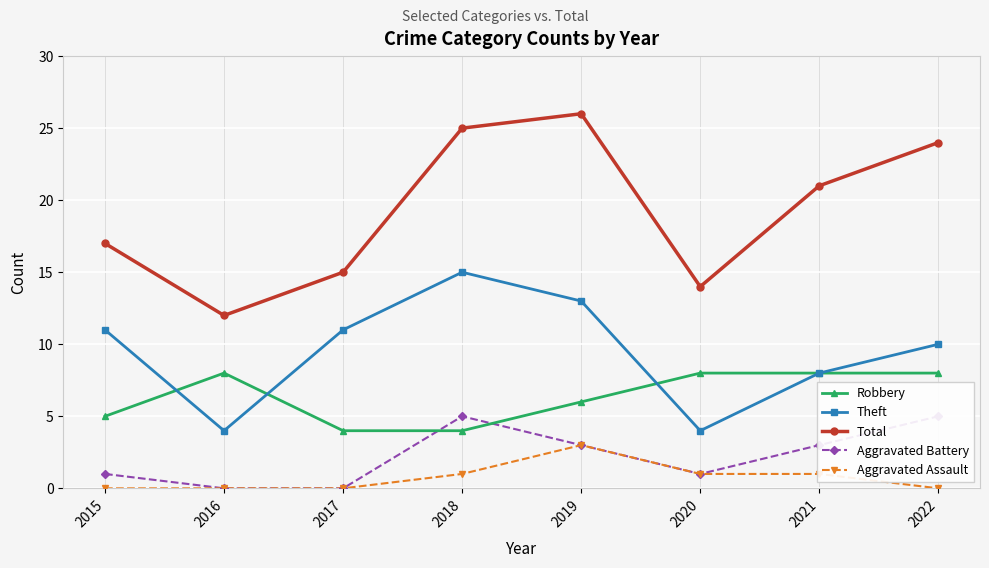

How many values in the Theft series exceed 11?

2